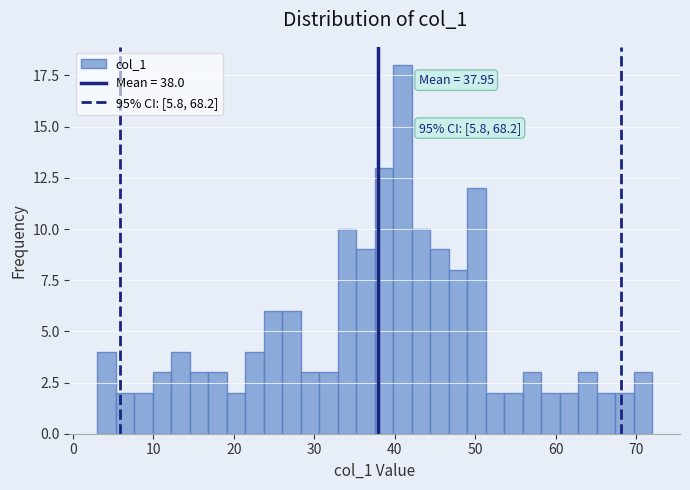

Read against the x-axis, roughly where is the centre of the tallest bar?

41